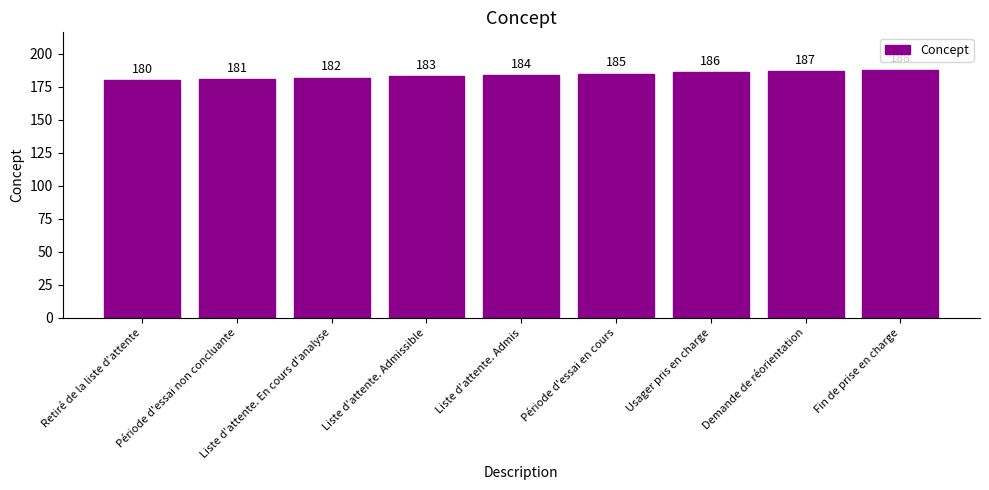

Reading left to right, what are all the values shown in this chart?

180	181	182	183	184	185	186	187	188